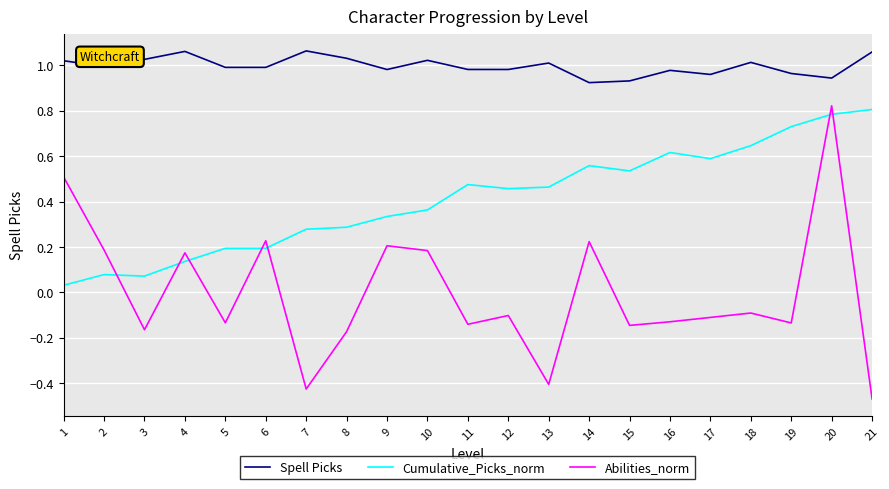

Which series changed the most between 2 and 5?

Abilities_norm